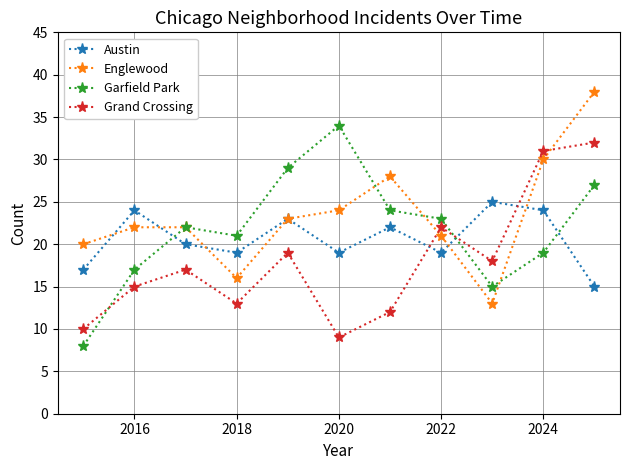

Reading left to right, what are all the values shown in this chart?

Austin: 17	24	20	19	23	19	22	19	25	24	15
Englewood: 20	22	22	16	23	24	28	21	13	30	38
Garfield Park: 8	17	22	21	29	34	24	23	15	19	27
Grand Crossing: 10	15	17	13	19	9	12	22	18	31	32